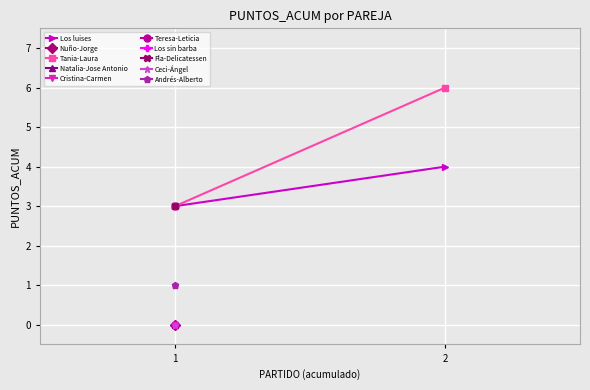

What is the value of the Tania-Laura point at the 2nd from the left?

6